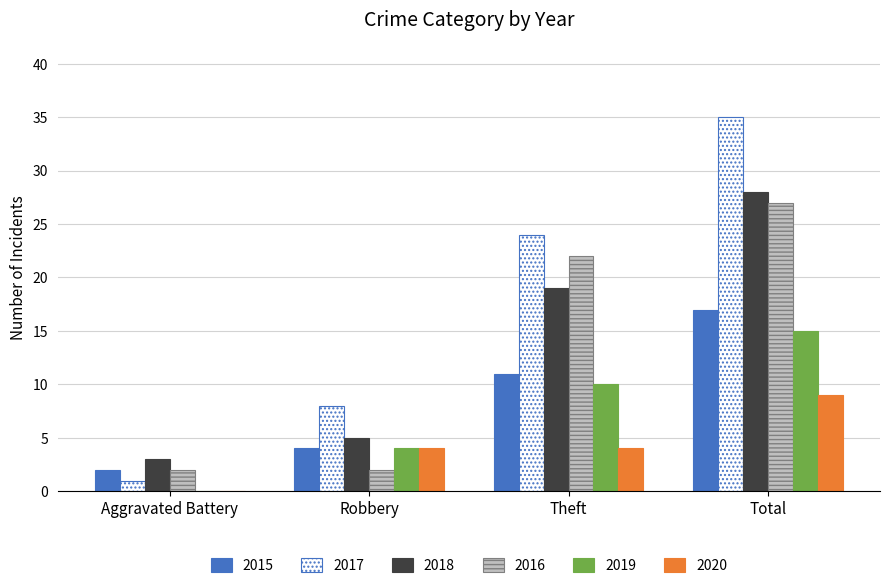

Count the number of data series in this chart.

6